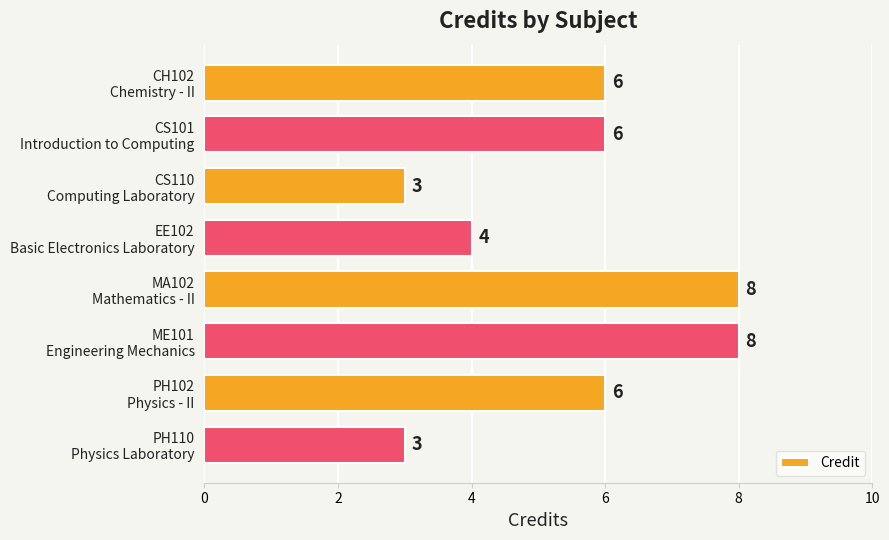

What is the value of the 2nd bar from the top?

6